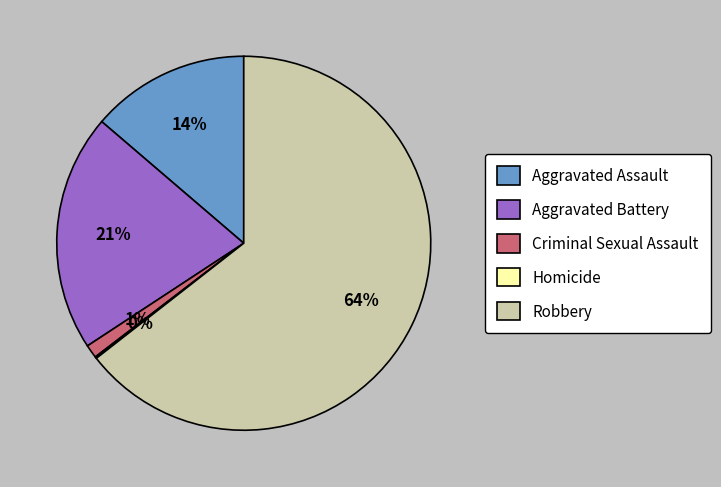

Is the sum of Criminal Sexual Assault and Aggravated Assault greater than half?

No